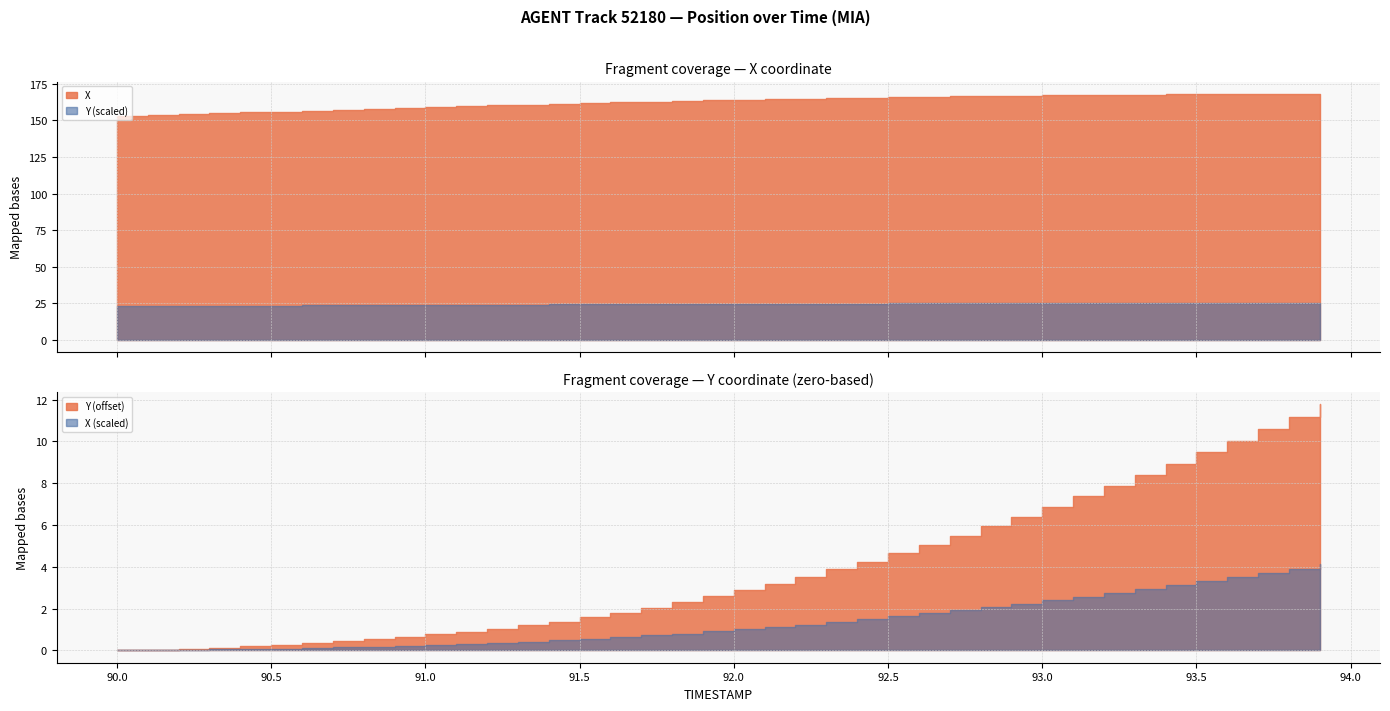

What is the label of the 13th point from the right?

92.7